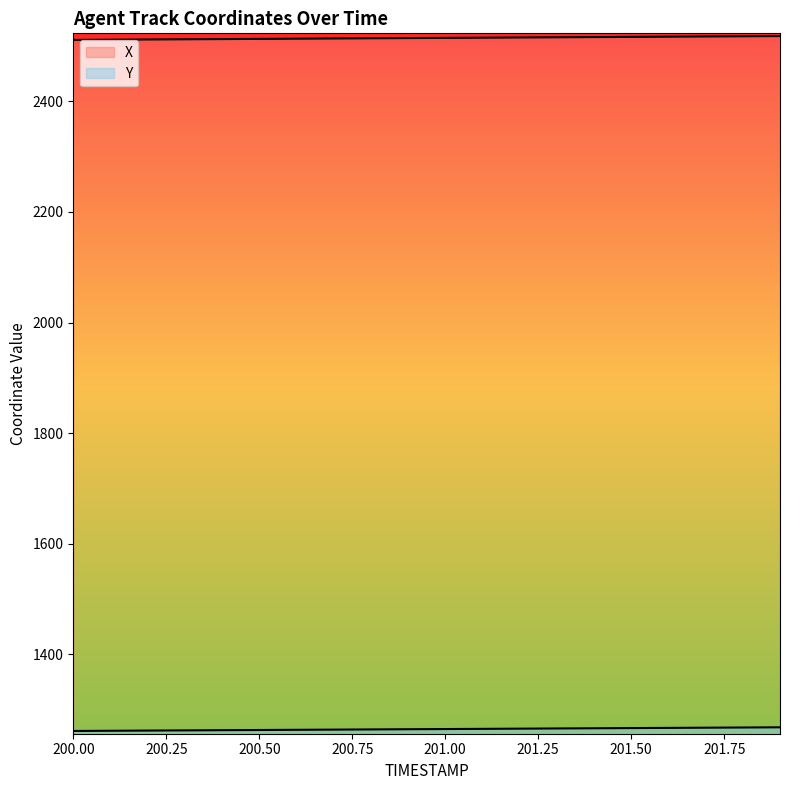

Reading left to right, list all the values displayed in this chart.

X: 200.0=2511.4	200.1=2511.8	200.2=2512.2	200.3=2512.5	200.4=2512.9	200.5=2513.2	200.6=2513.6	200.7=2514.0	200.8=2514.3	200.9=2514.7	201.0=2515.1	201.1=2515.4	201.2=2515.8	201.3=2516.1	201.4=2516.5	201.5=2516.9	201.6=2517.2	201.7=2517.6	201.8=2517.9	201.9=2518.3
Y: 200.0=1260.9	200.1=1261.2	200.2=1261.5	200.3=1261.9	200.4=1262.2	200.5=1262.6	200.6=1262.9	200.7=1263.3	200.8=1263.6	200.9=1264.0	201.0=1264.3	201.1=1264.7	201.2=1265.0	201.3=1265.4	201.4=1265.7	201.5=1266.1	201.6=1266.4	201.7=1266.8	201.8=1267.1	201.9=1267.5